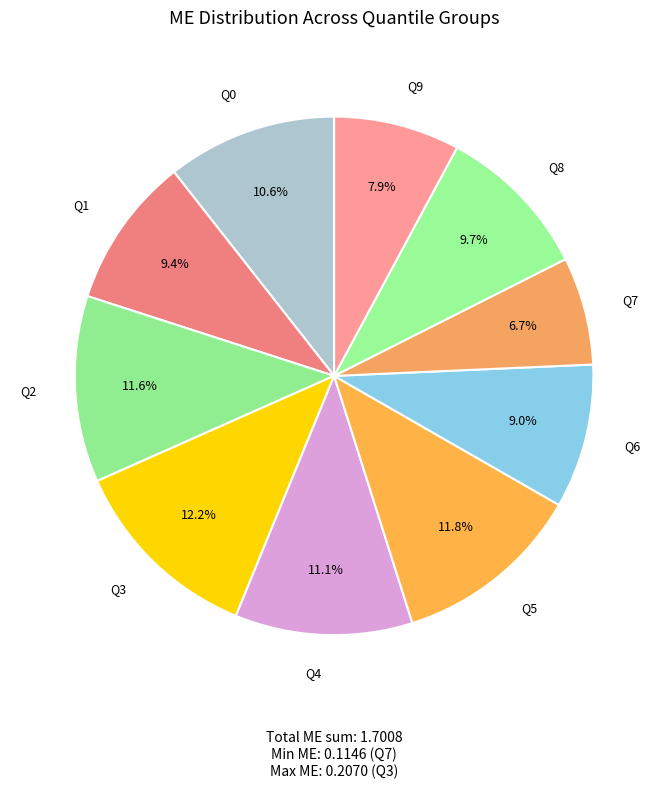

How many segments does this pie chart have?

10